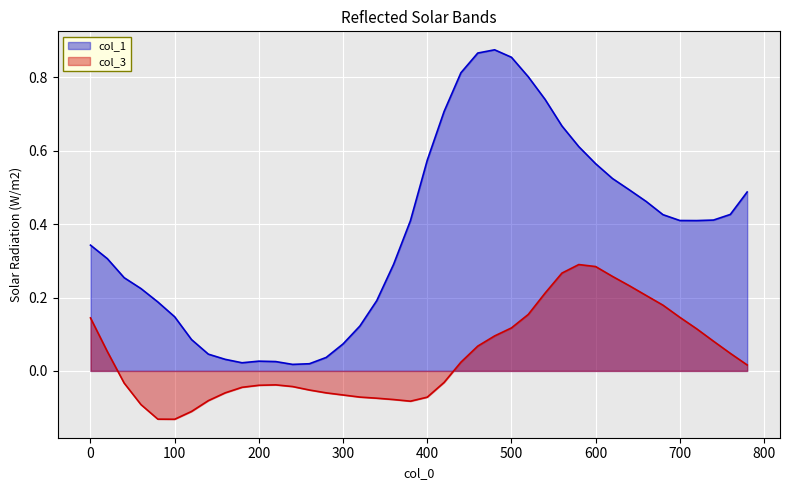

Which category has the highest value across all series?

480